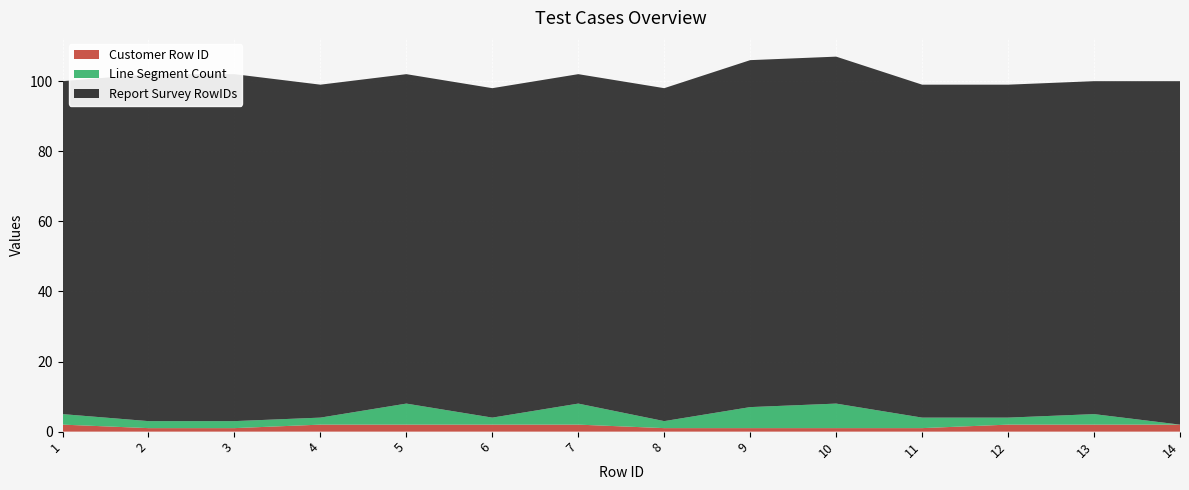

Reading right to left, extract all data points from this chart.

Report Survey RowIDs: 98	95	95	95	99	99	95	94	94	94	95	99	99	95
Customer Row ID: 2	2	2	1	1	1	1	2	2	2	2	1	1	2
Line Segment Count: 0	3	2	3	7	6	2	6	2	6	2	2	2	3